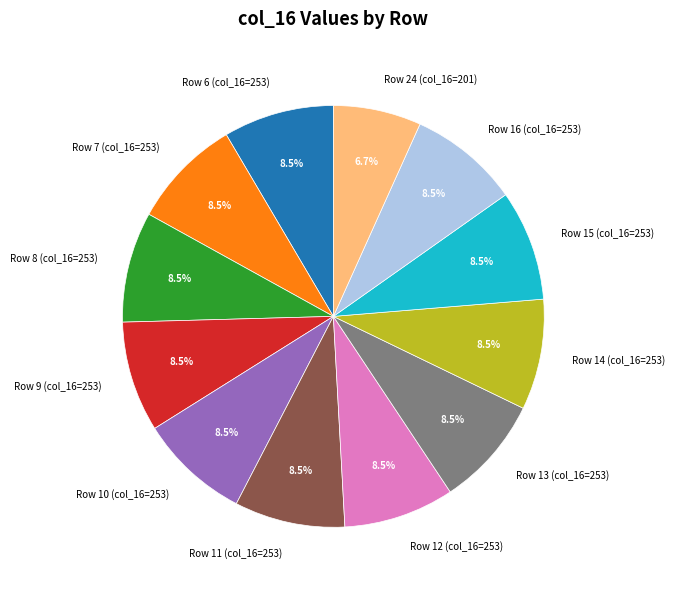

Is Row 14 (col_16=253) the majority of the pie?

No